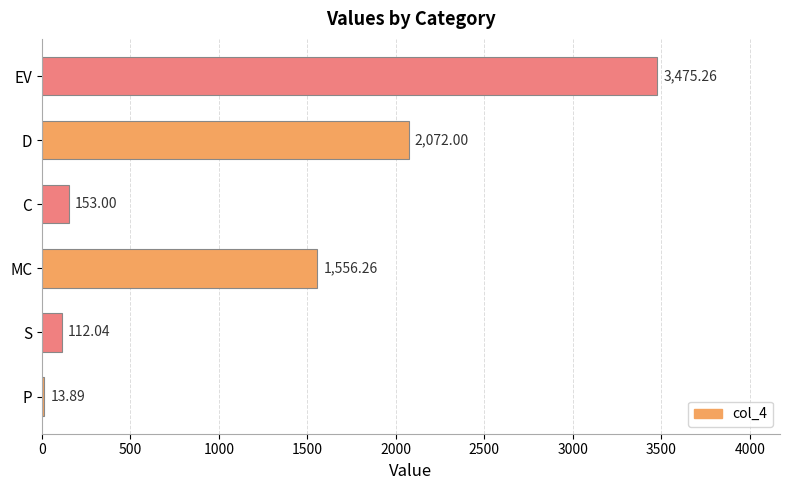

How many data points are above 1556?

3